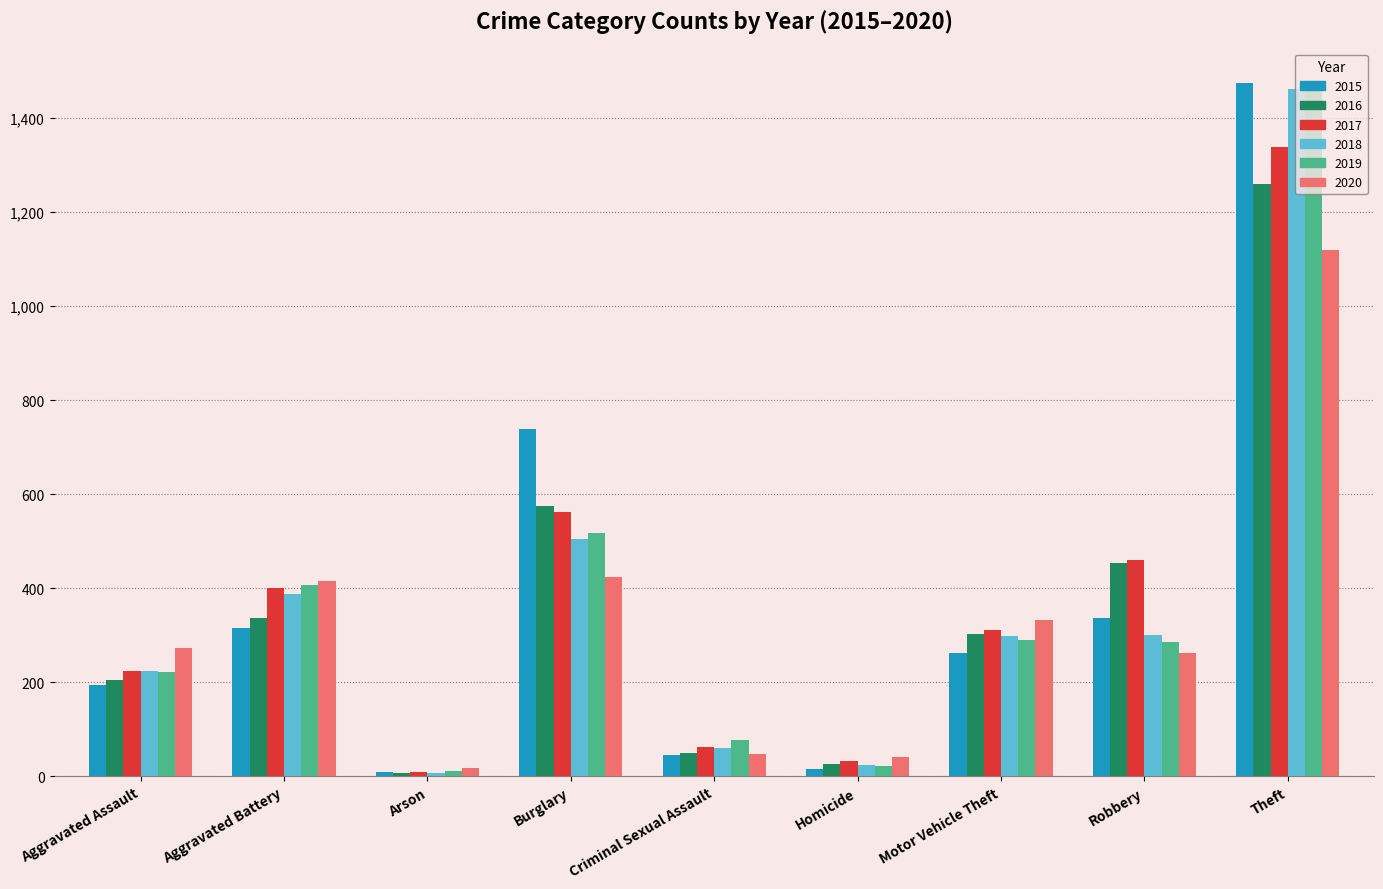

Where is 2016 nearest to the value 633?

Burglary